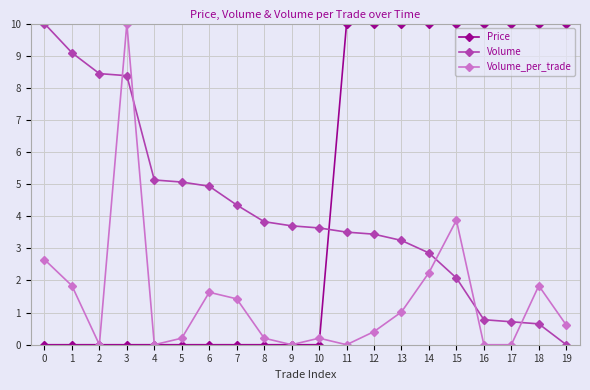

What are all the series names shown in the legend?

Price, Volume, Volume_per_trade